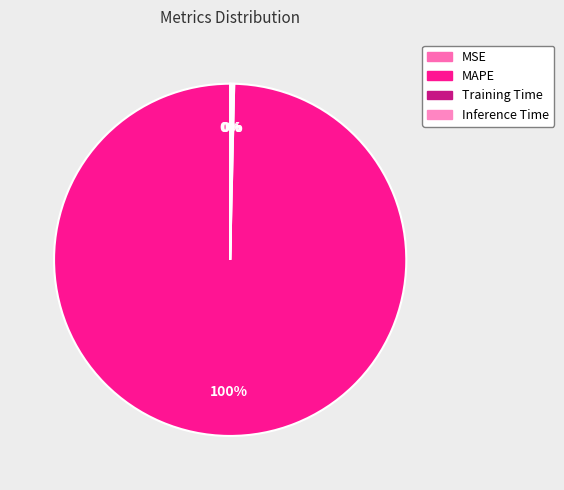

True or false: MAPE accounts for 87% of the total.

False